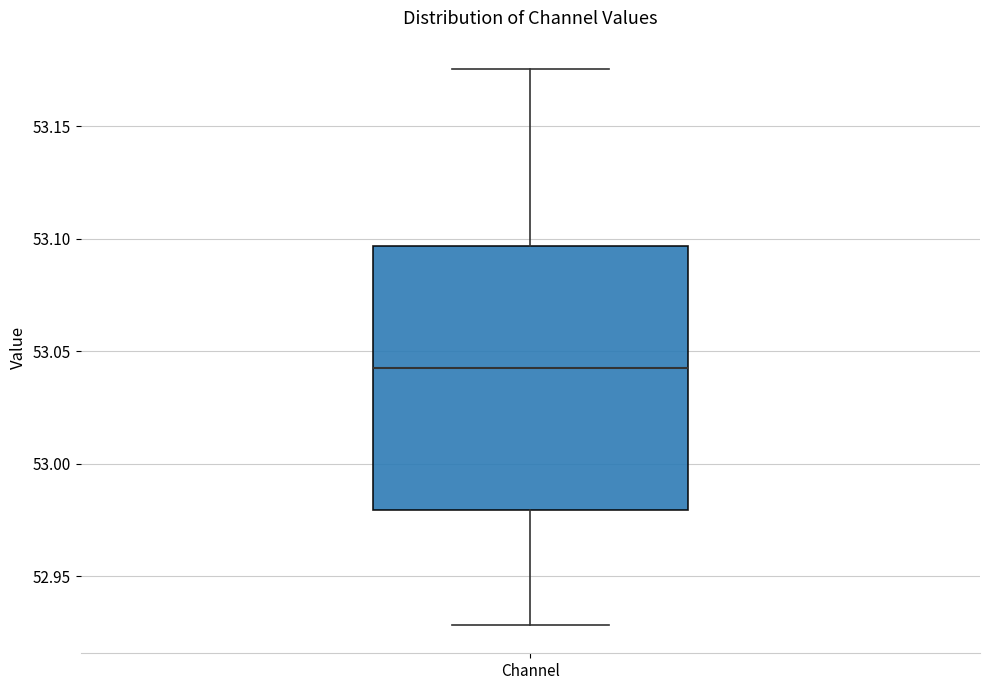

Read this box plot against the y-axis: the position of the median line, the range covered by the box, and the ends of both whiskers. The values are not printed on the chart, so give them approximately, as read against the axis.

median 53.040, box 52.980 to 53.095, whiskers 52.930 to 53.175